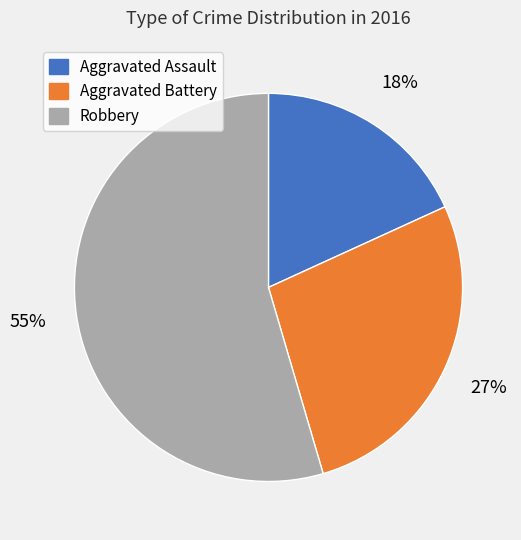

To the nearest percent, what is the combined percentage of Aggravated Assault and Aggravated Battery?

45%